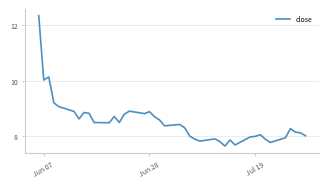

What is the smallest value displayed?

7.7